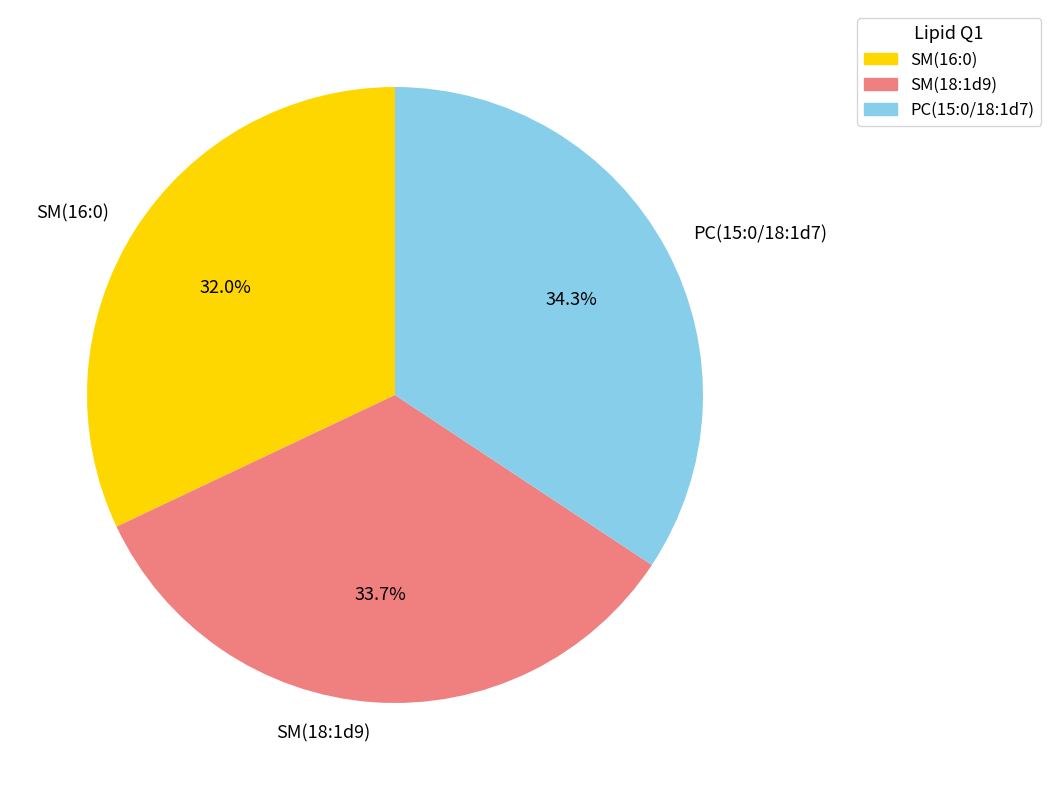

Between SM(18:1d9) and PC(15:0/18:1d7), which is larger?

PC(15:0/18:1d7)